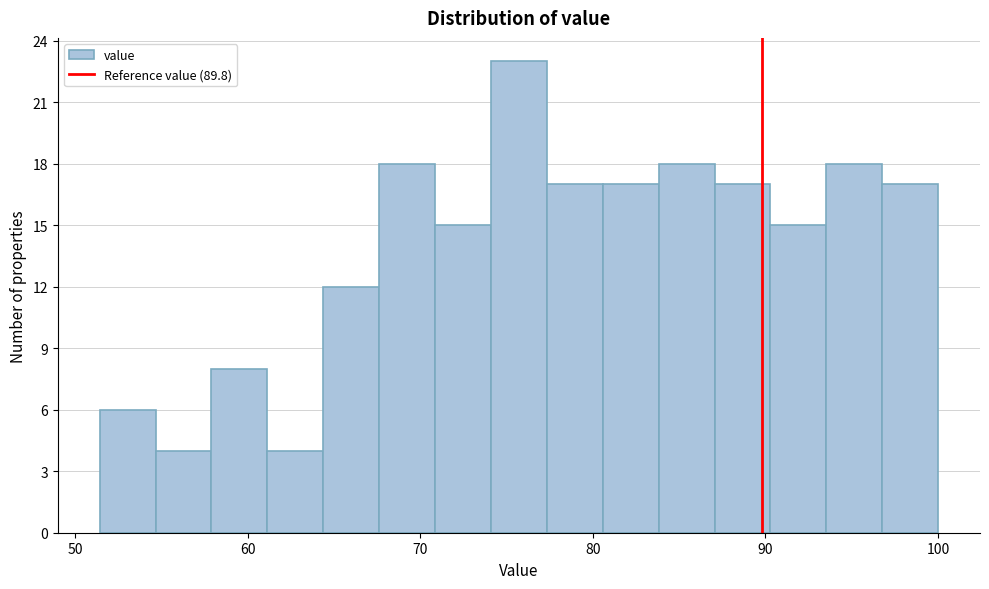

Read against the x-axis, roughly where is the centre of the tallest bar?

76